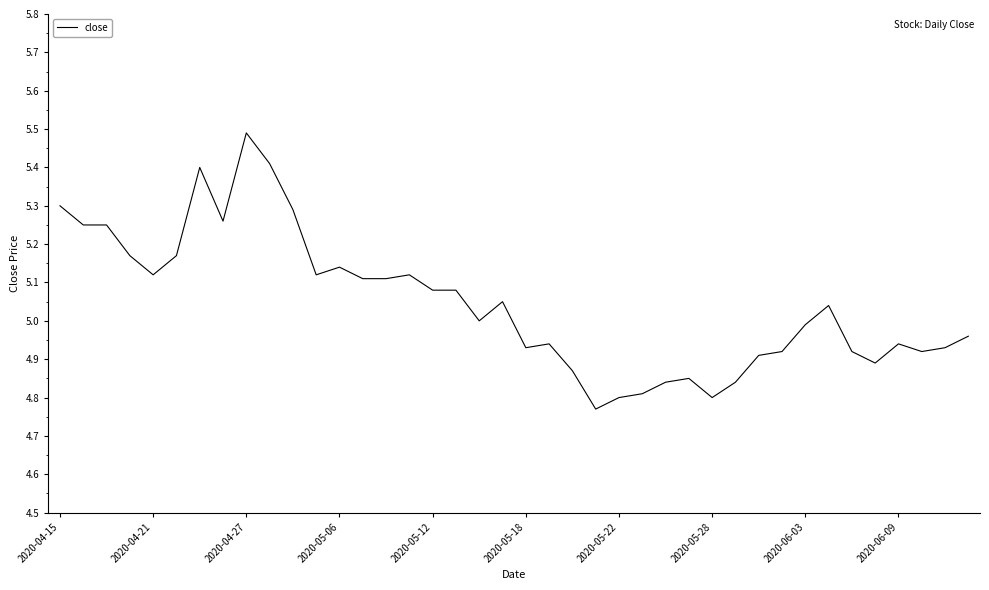

What is the difference between the maximum and minimum values?

0.7